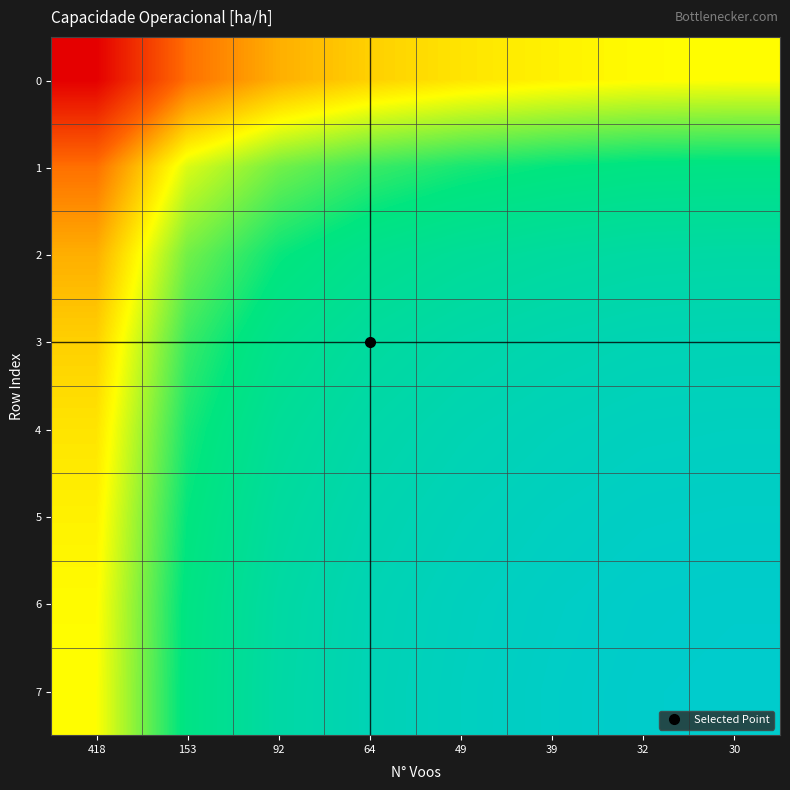

Reading left to right, list all the values displayed in this chart.

0: 418=1.6	153=2.0	92=2.2	64=2.3	49=2.3	39=2.4	32=2.4	30=2.4
1: 418=2.0	153=2.4	92=2.6	64=2.7	49=2.7	39=2.8	32=2.8	30=2.8
2: 418=2.2	153=2.6	92=2.7	64=2.8	49=2.9	39=2.9	32=2.9	30=2.9
3: 418=2.3	153=2.7	92=2.8	64=2.9	49=3.0	39=3.0	32=3.0	30=3.0
4: 418=2.3	153=2.7	92=2.9	64=3.0	49=3.0	39=3.0	32=3.1	30=3.1
5: 418=2.4	153=2.8	92=2.9	64=3.0	49=3.0	39=3.1	32=3.1	30=3.1
6: 418=2.4	153=2.8	92=2.9	64=3.0	49=3.1	39=3.1	32=3.1	30=3.1
7: 418=2.4	153=2.8	92=2.9	64=3.0	49=3.1	39=3.1	32=3.1	30=3.1